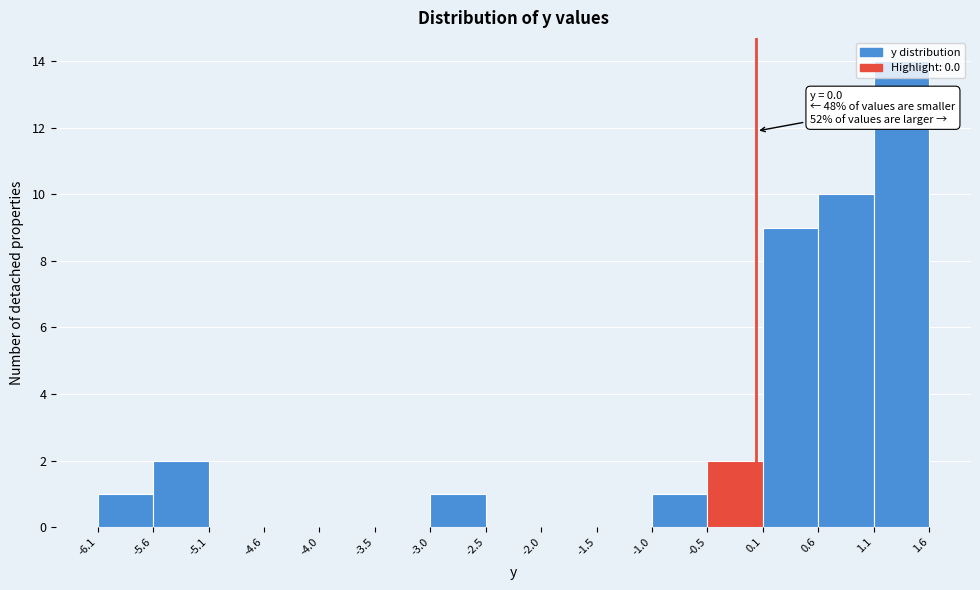

Which range on the x-axis has the tallest bar?

1.1 to 1.6